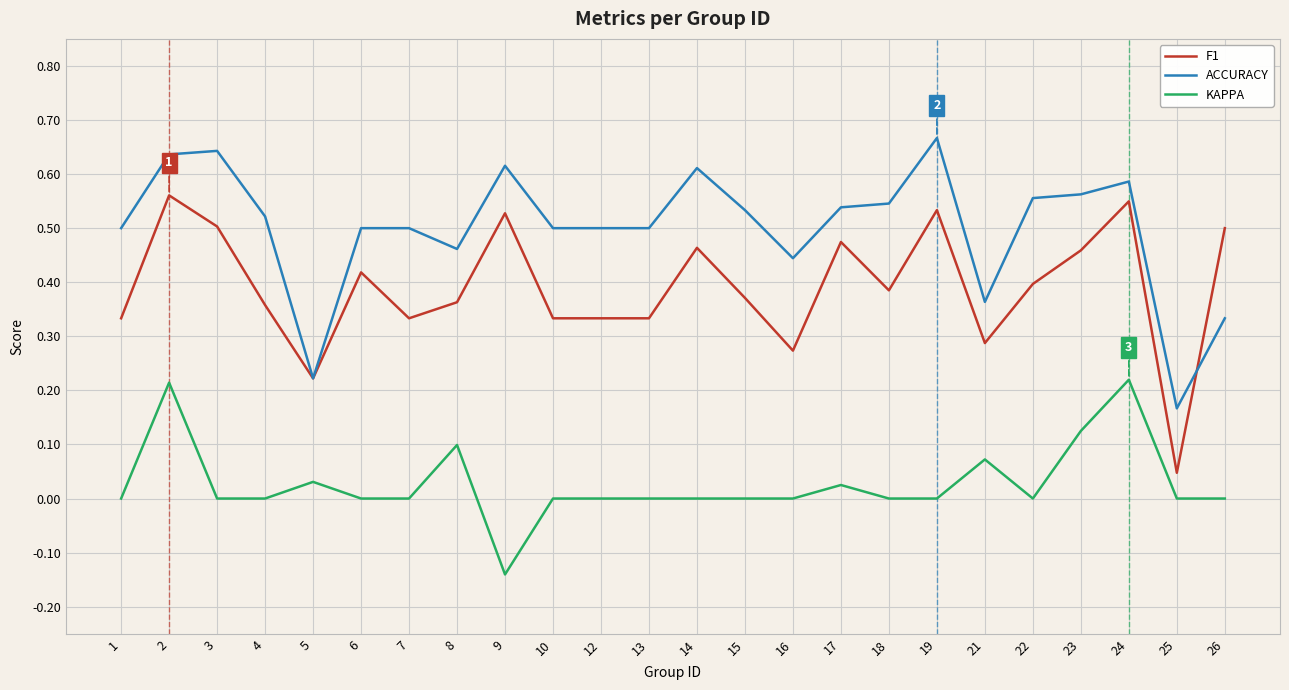

How many ACCURACY values are between 0 and 1?

24